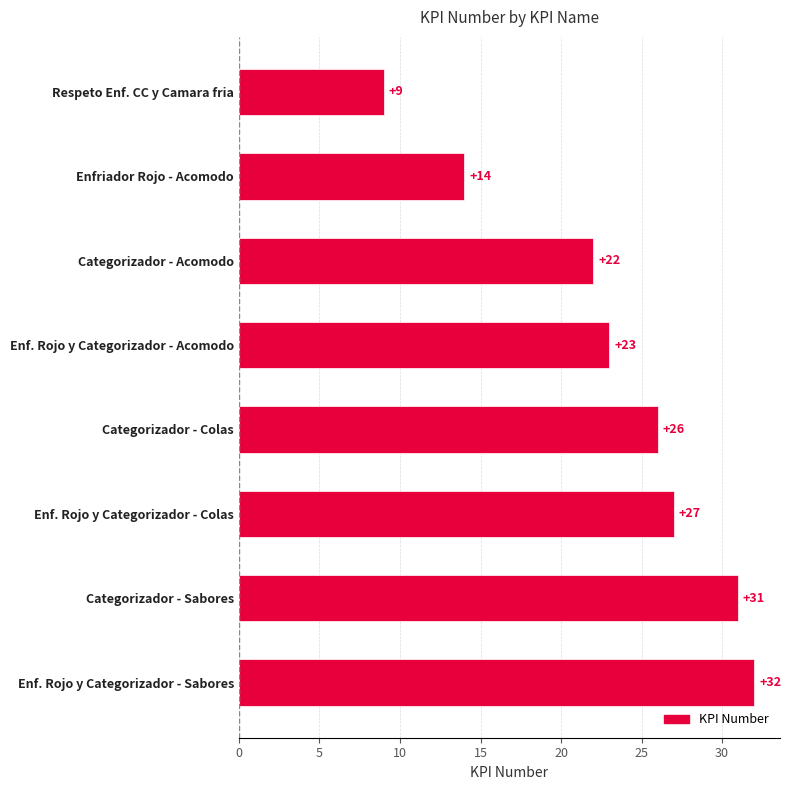

Read the value at Categorizador - Acomodo, to the nearest 10.

20